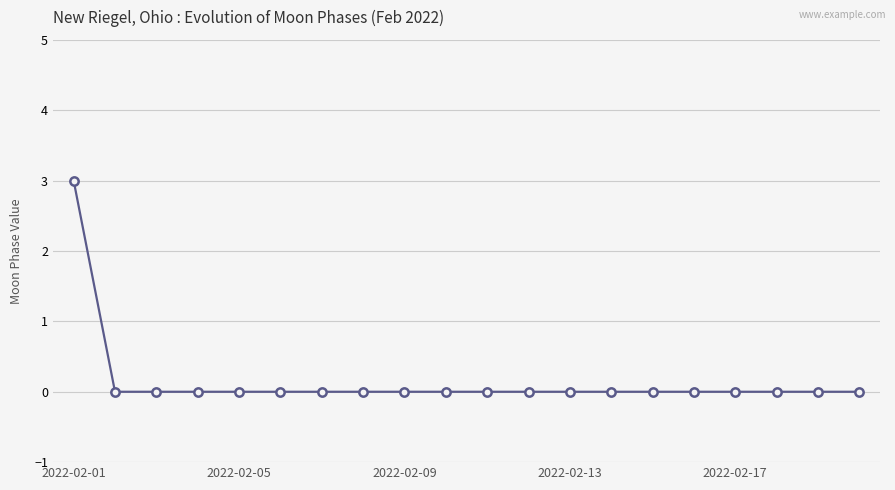

What is the maximum value shown in the chart?

3